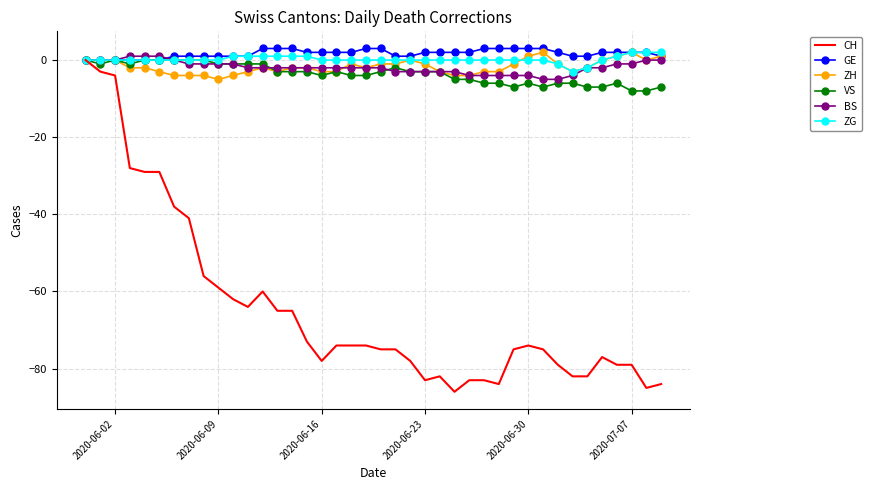

Which series has the widest spread of values?

CH